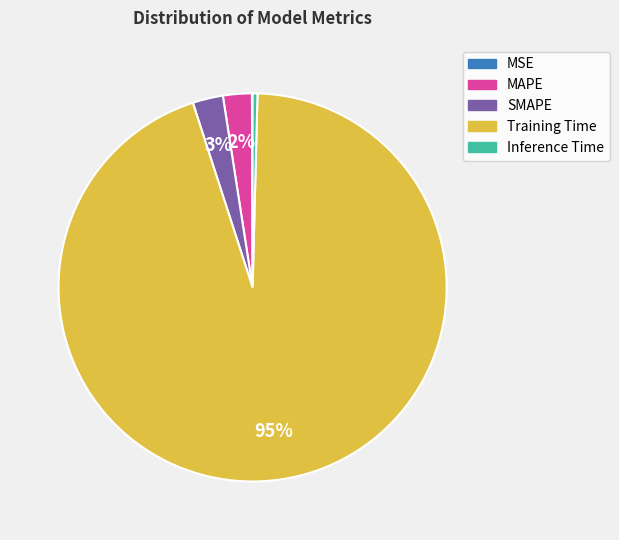

To the nearest percent, what percentage of the pie is Training Time?

95%